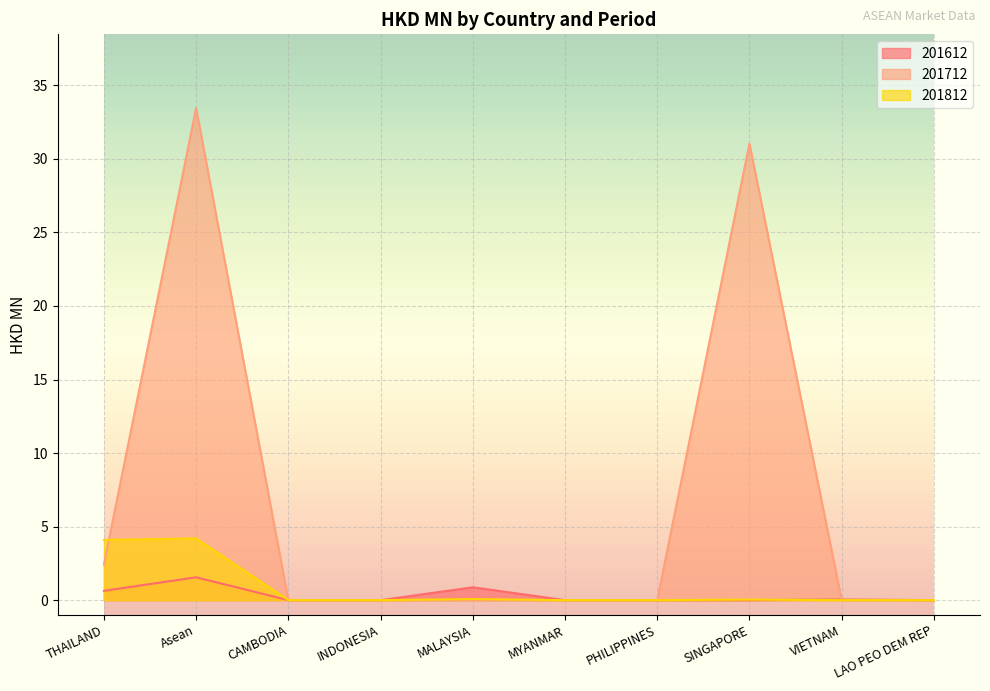

The 201812 series shows 6.6 at THAILAND. True or false?

False